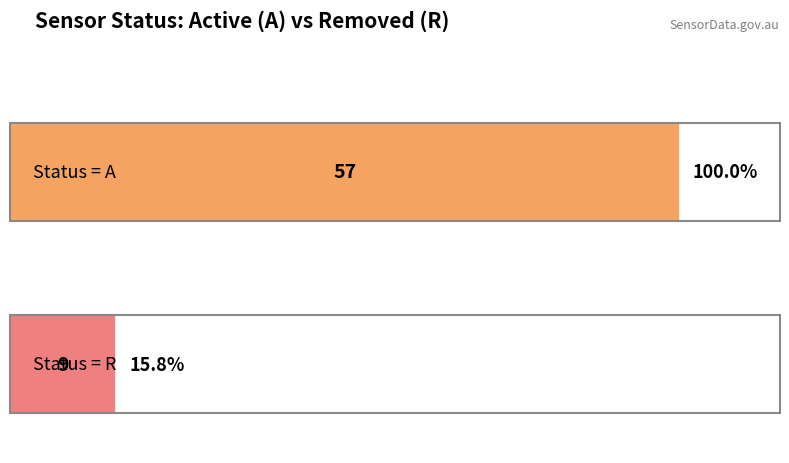

The chart shows a value of 18 at A. True or false?

False